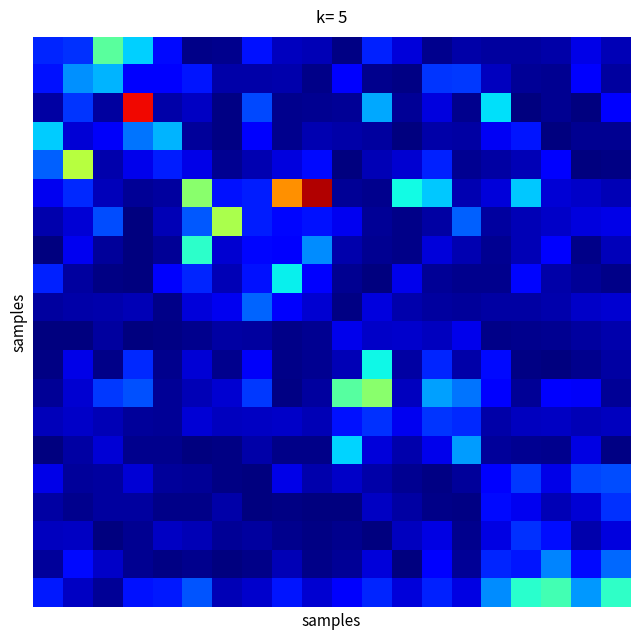

At which category is the sum across all series the highest?

3